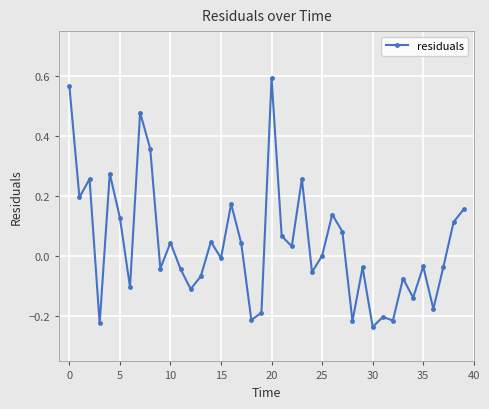

What is the sum of all values?

1.6